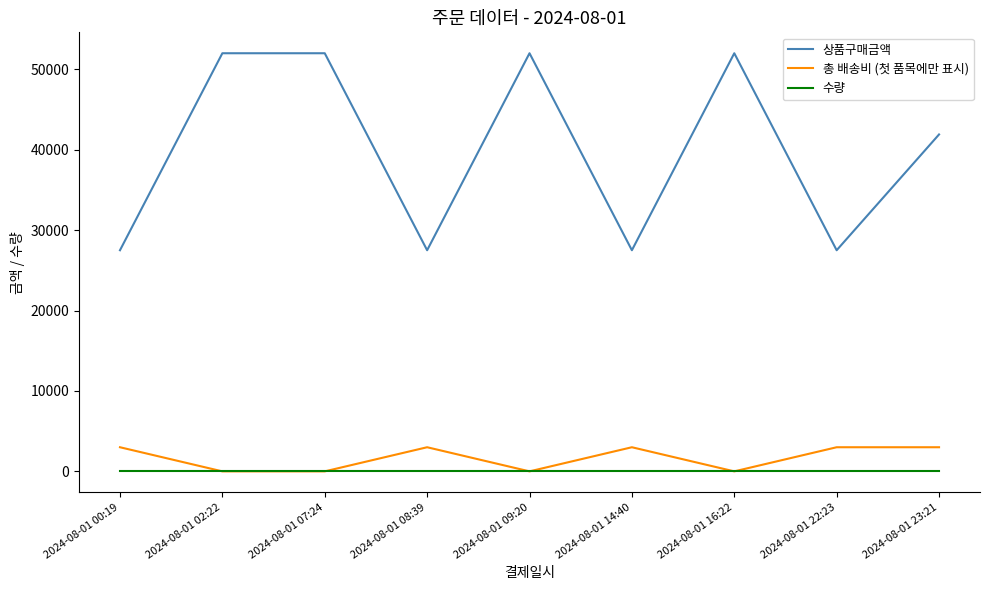

What is the minimum value for 상품구매금액?

27500